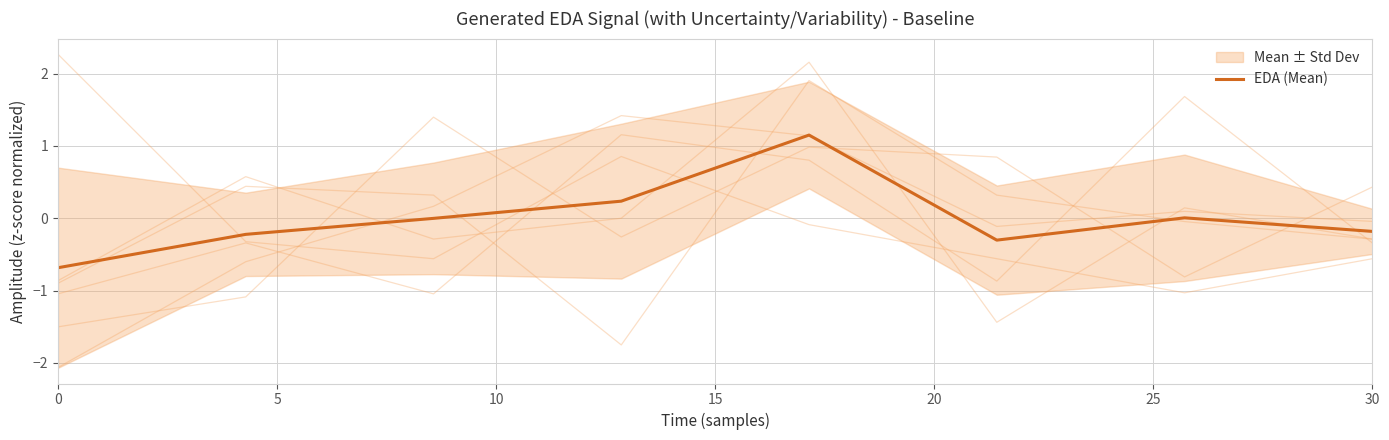

What is the maximum value shown in the chart?

1.2